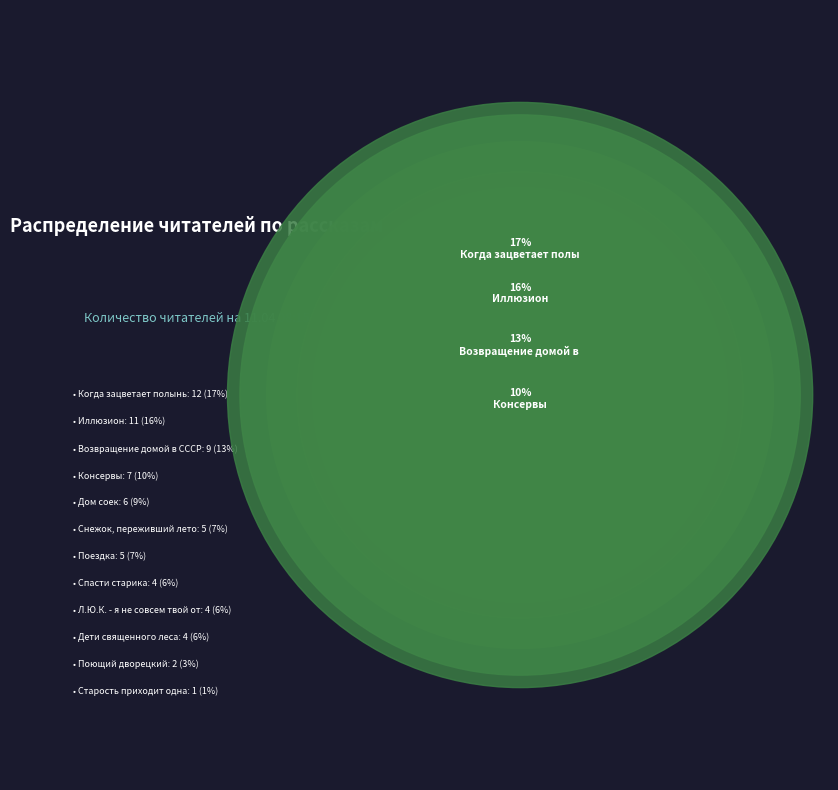

The Дети священного леса slice represents 16% of the pie. True or false?

False